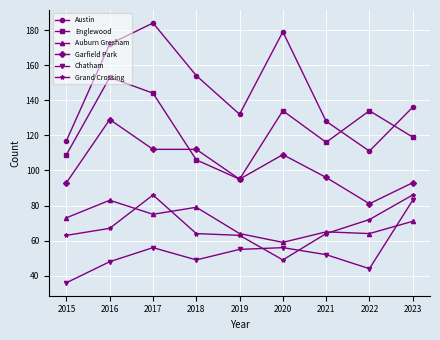

At how many categories does at least one series exceed 153?

4